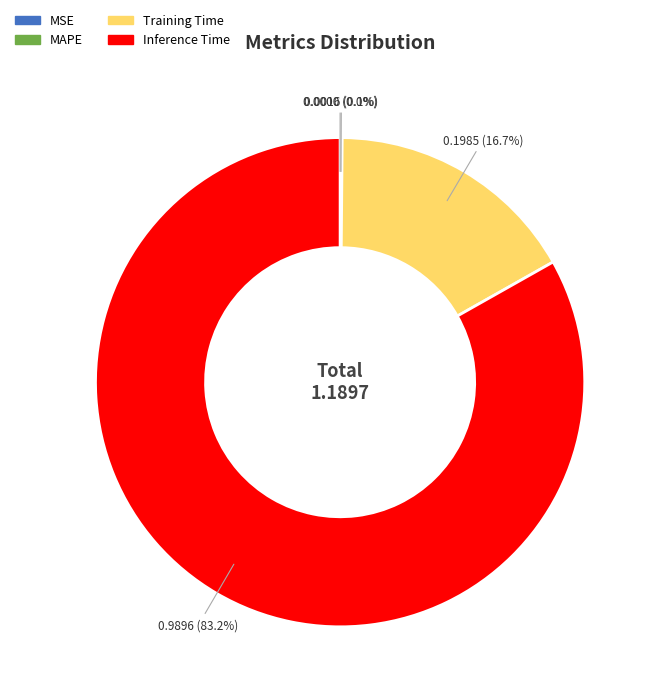

Does any single category account for the majority?

Yes